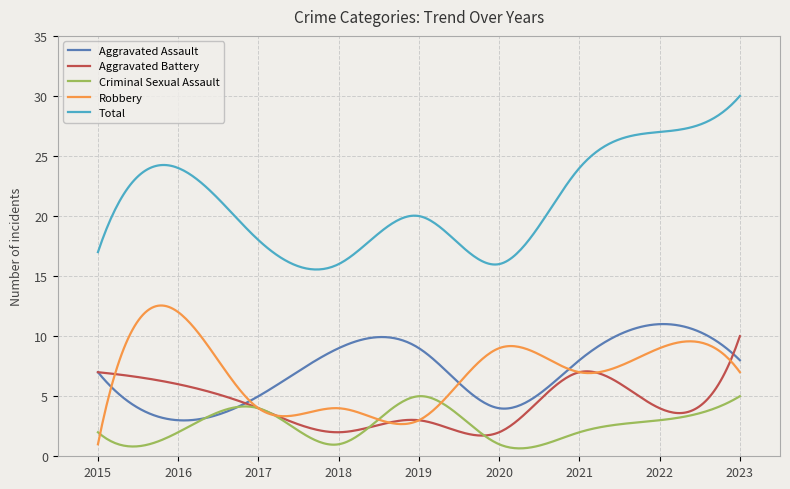

True or false: Aggravated Battery and Total cross at least once.

False